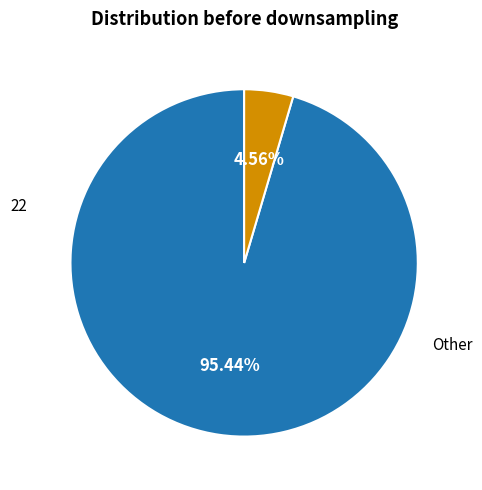

Is there a majority slice in this chart?

Yes